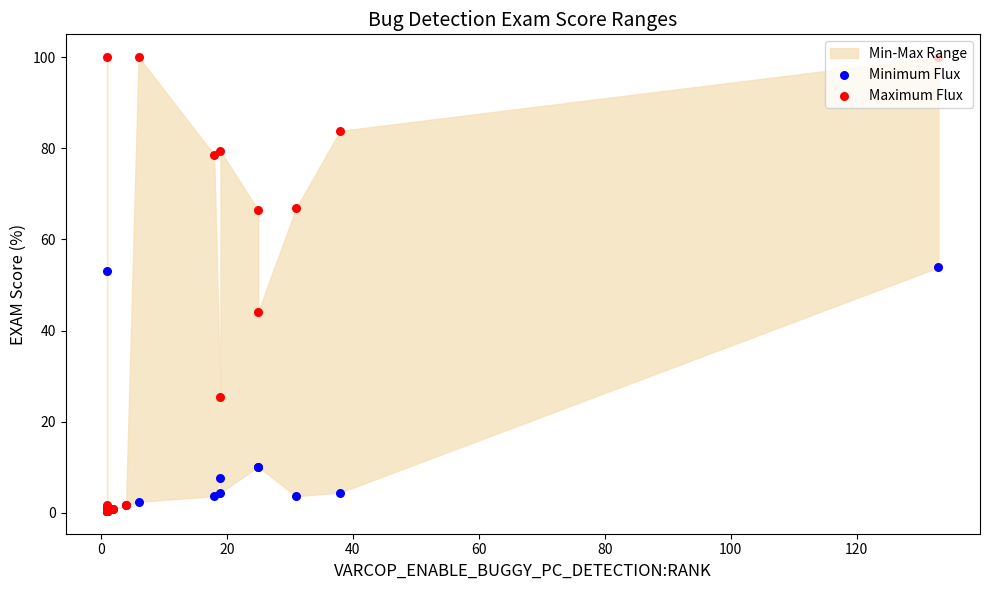

Which series has the largest total across all categories?

Maximum Flux